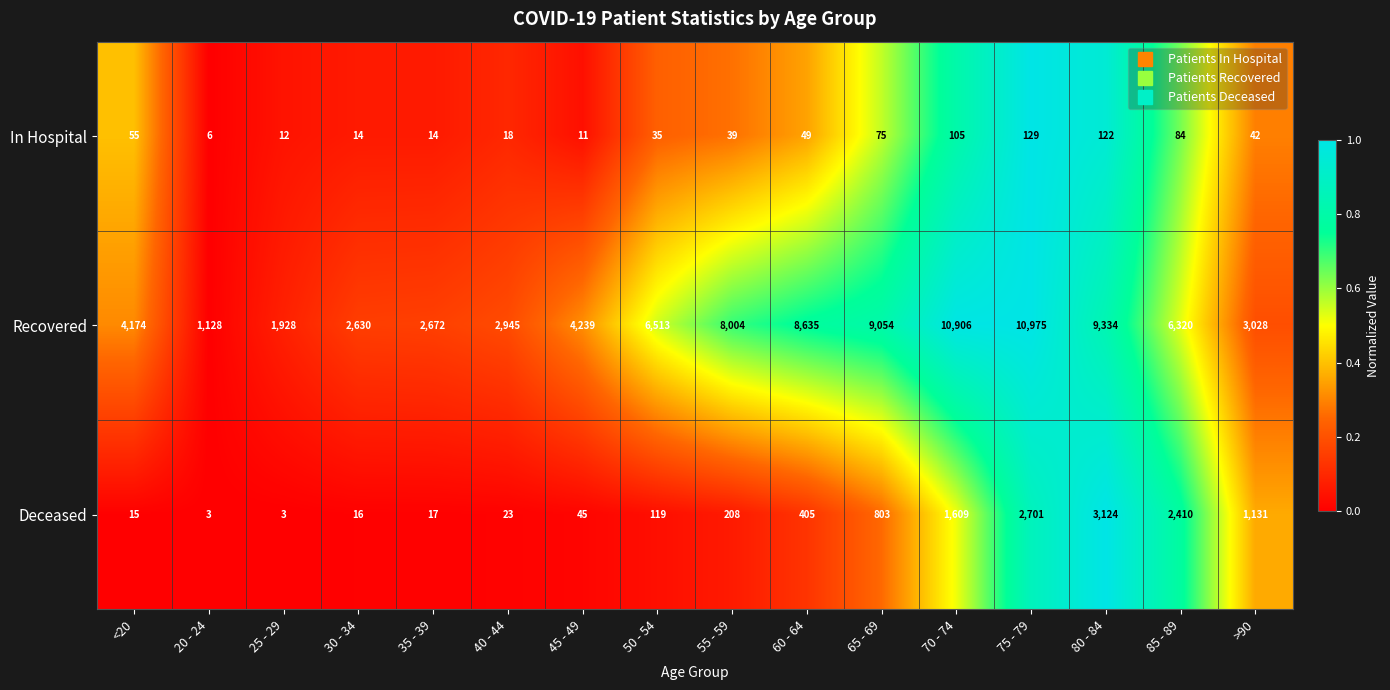

What is the difference between the maximum and minimum values in the Deceased series?

3121